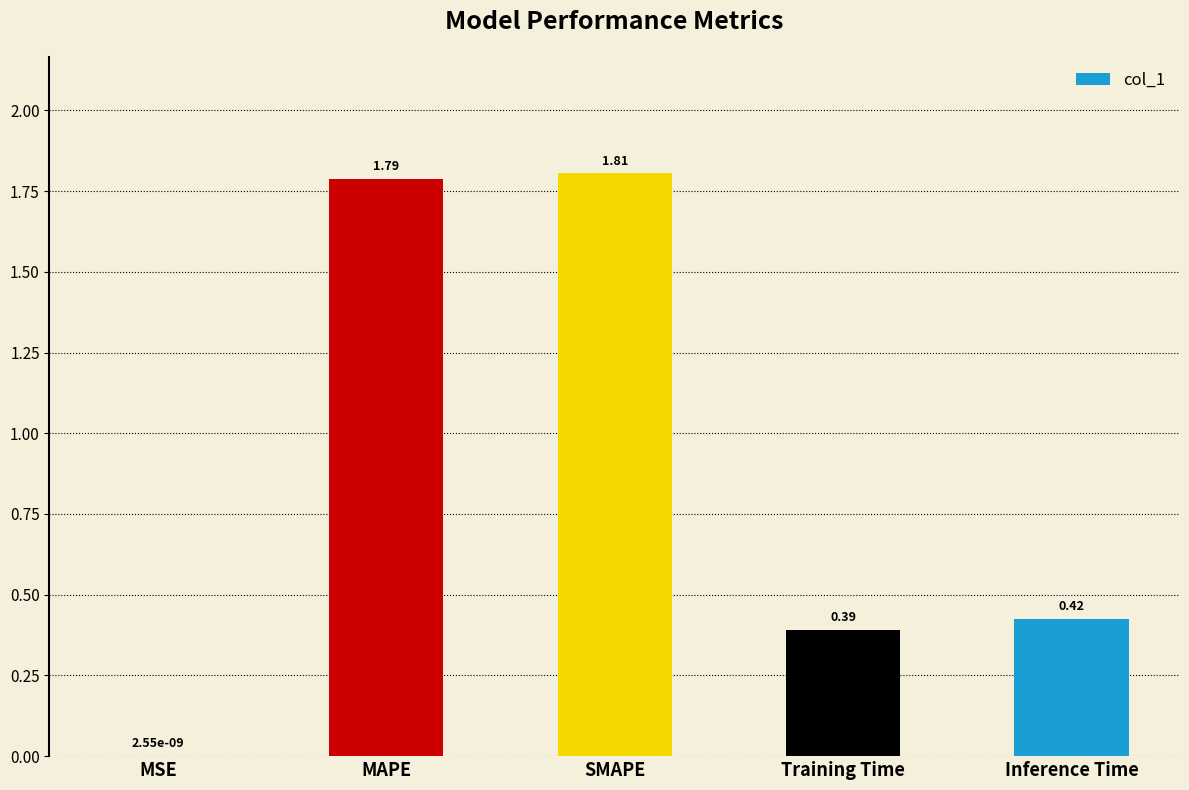

What is the sum of all values?

4.4